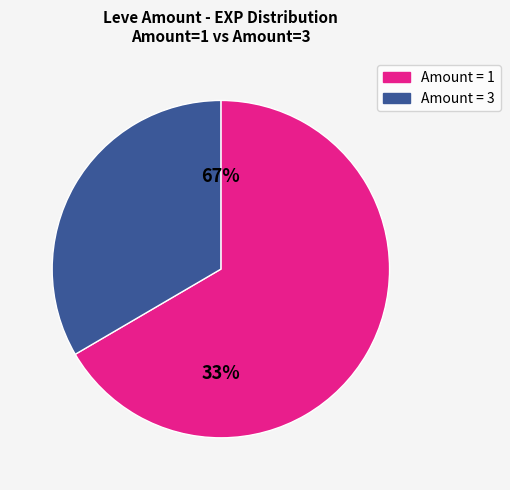

What is the smallest slice in the pie chart?

Amount=1